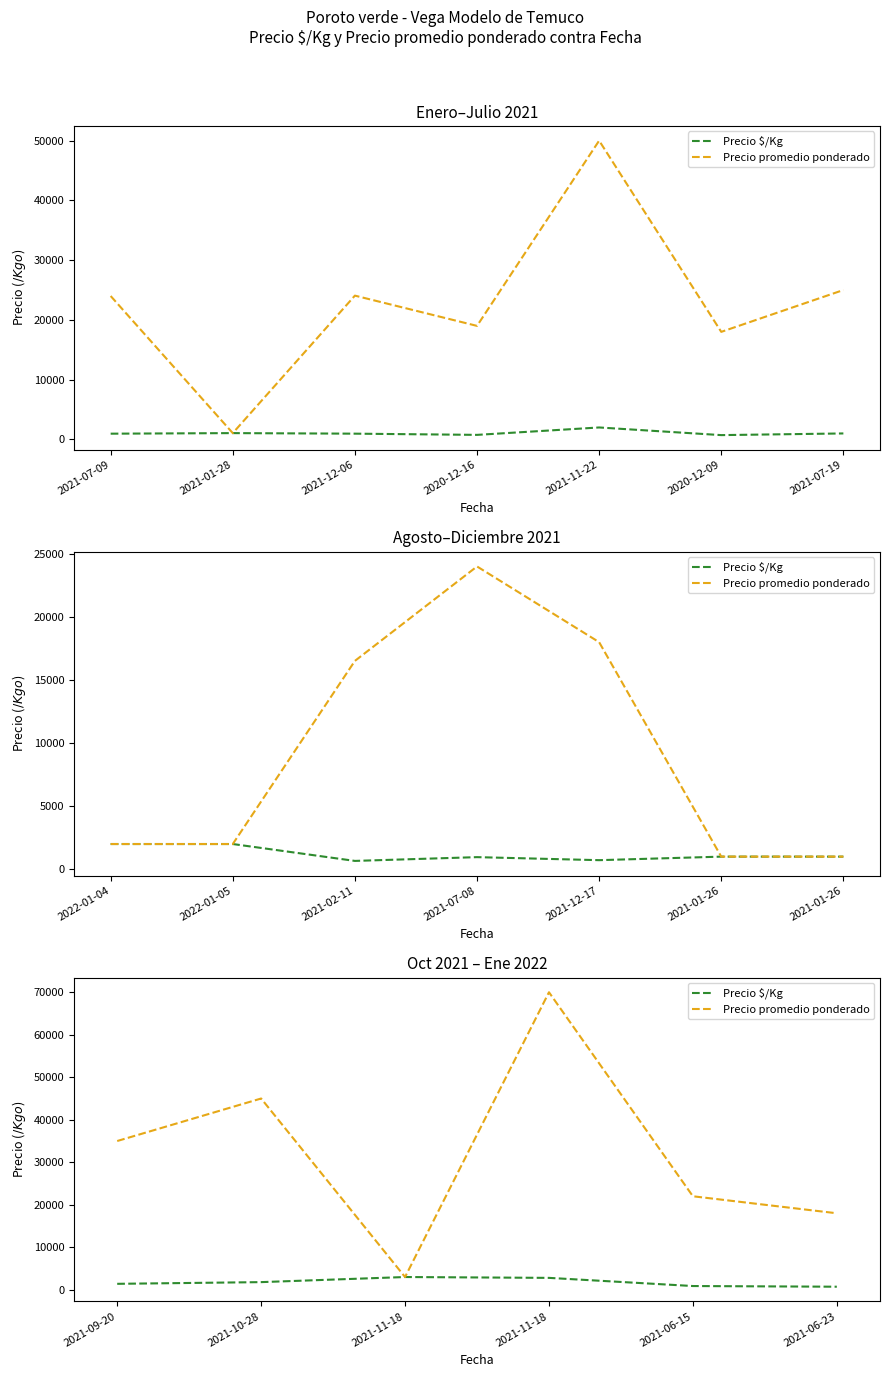

What is the sum of all Precio promedio ponderado values?

193000